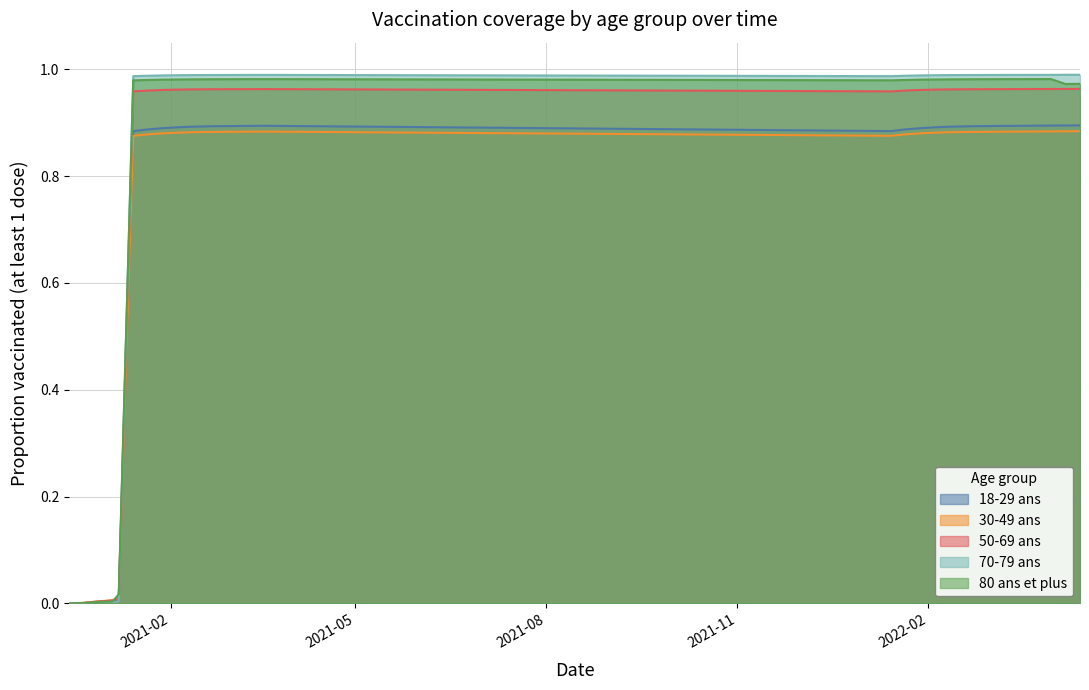

Which series has the widest spread of values?

70-79 ans